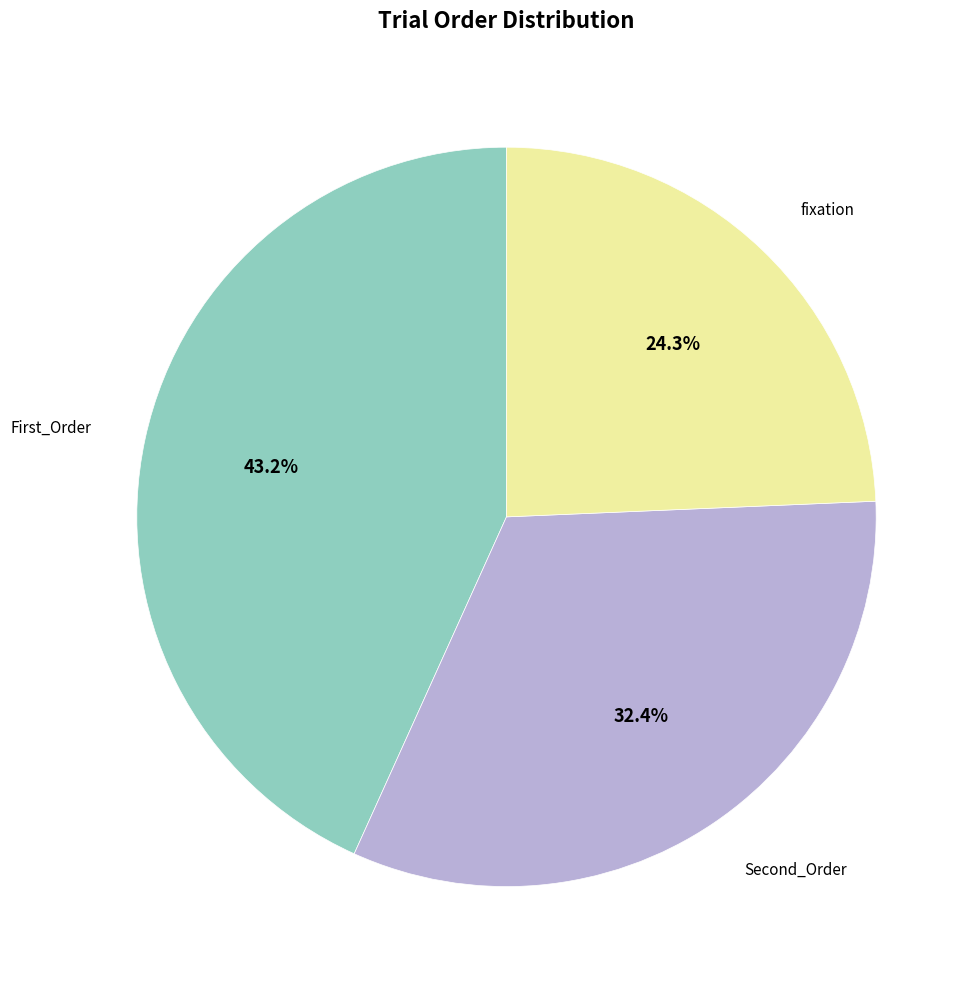

To the nearest percent, what is the difference between the largest and smallest slice percentages?

19%